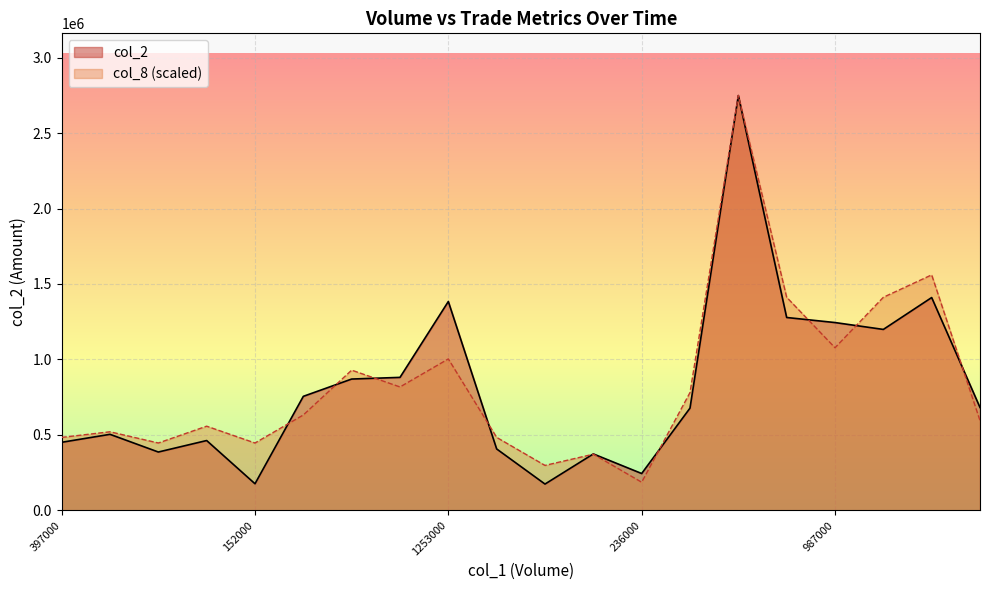

What is the difference between the highest and lowest values at 1253000?

380808.8